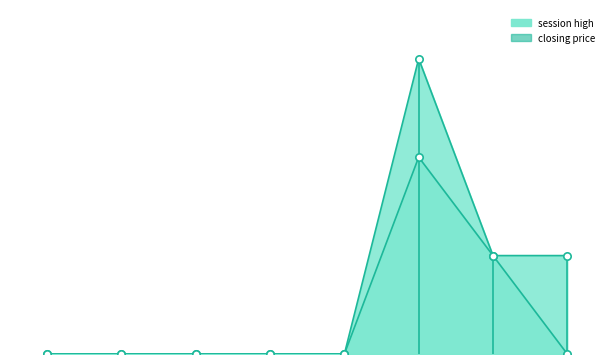

What is the total value across all series at 6?

20